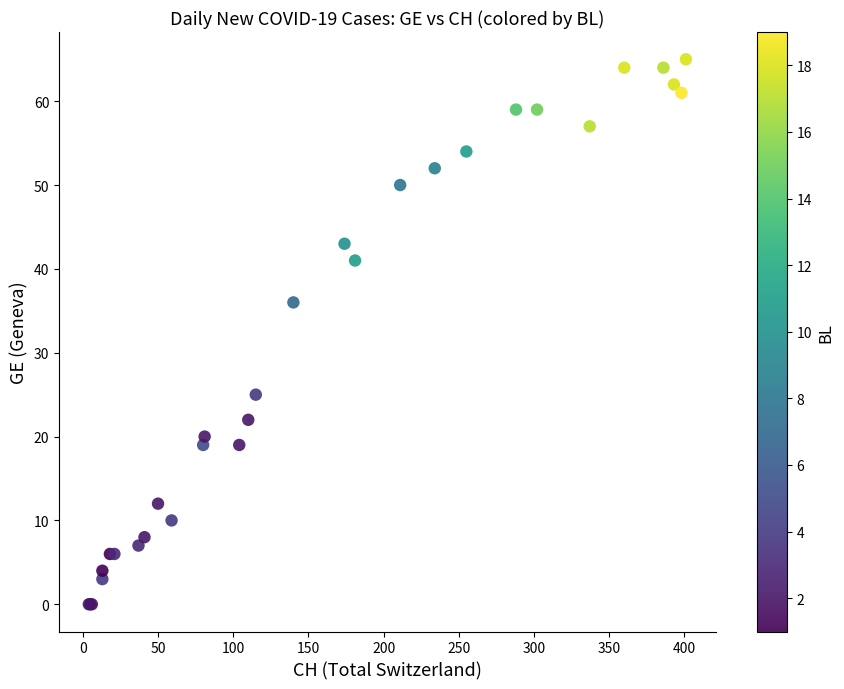

What Y value in the scatter plot is closest to 32?

36